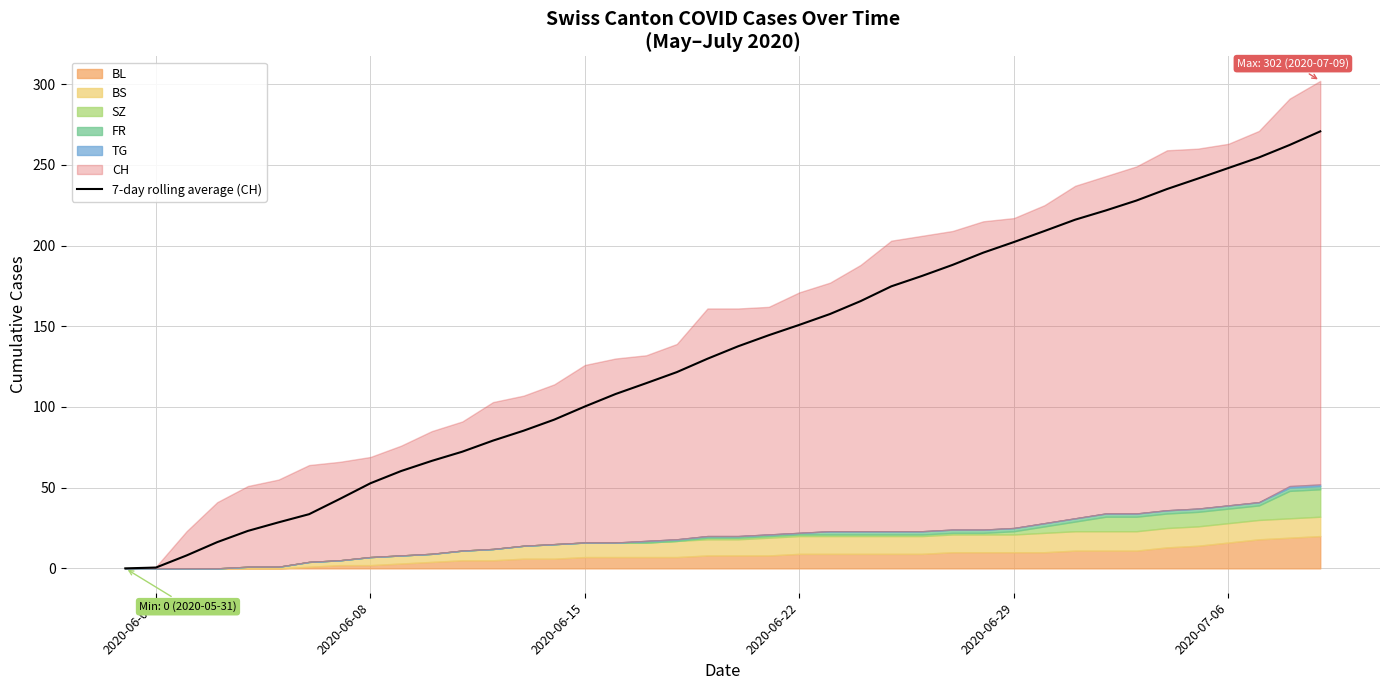

Does the chart display data point markers on the line(s)?

No